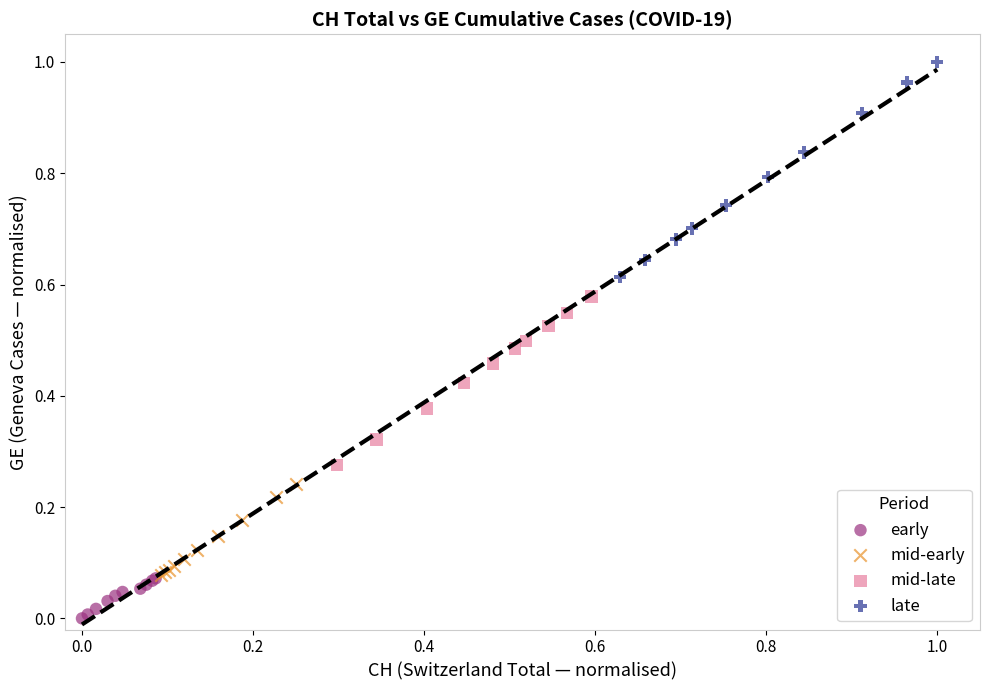

Which series has the largest Y range (max minus min)?

late